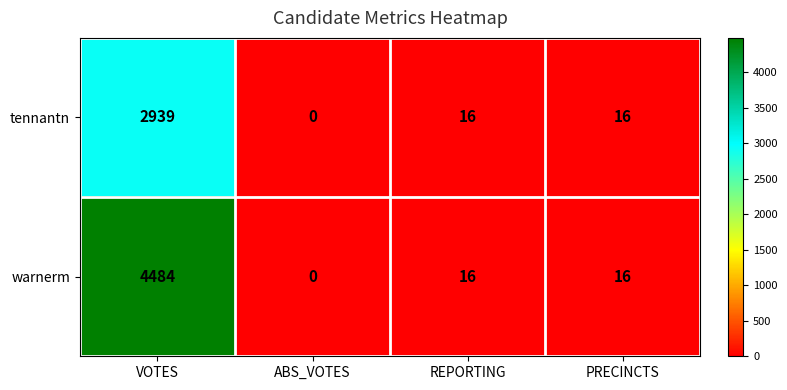

At which label does tennantn first exceed 16?

VOTES